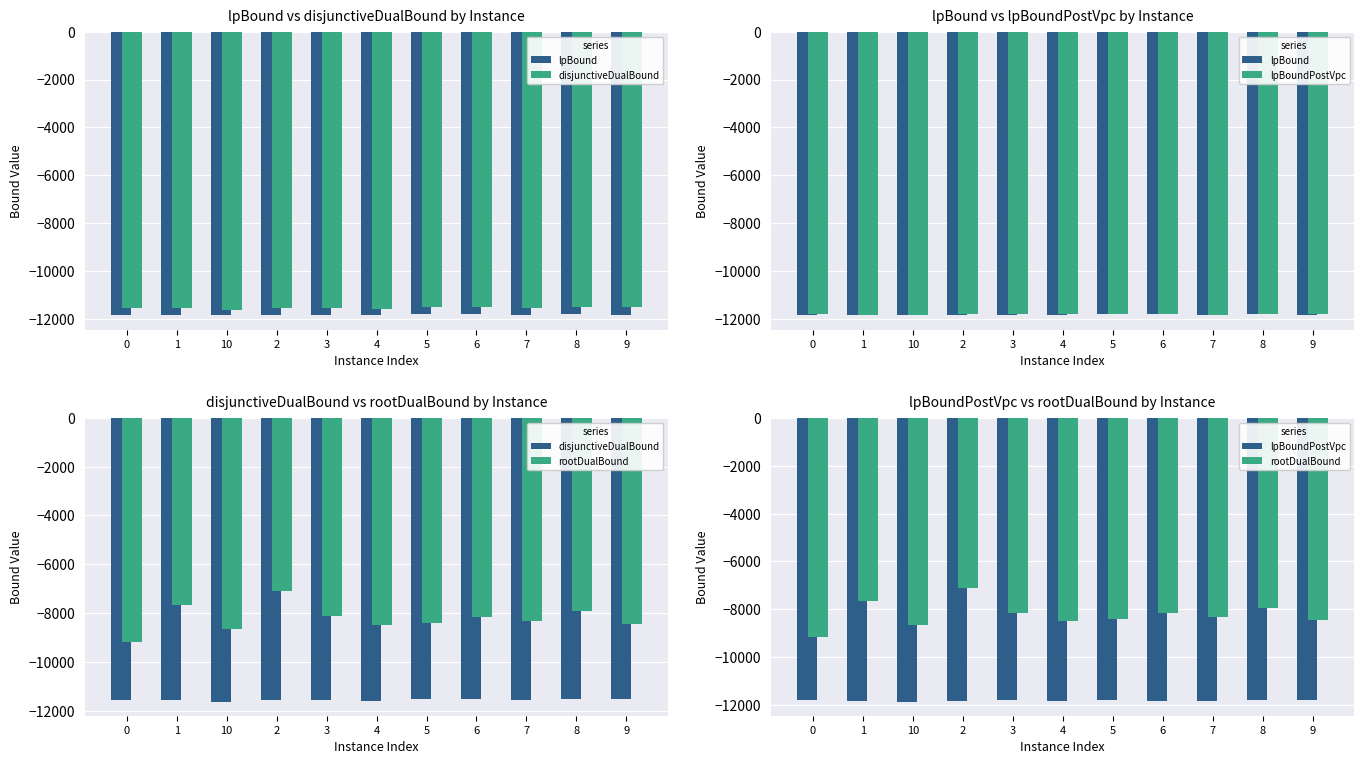

Which series has the largest range (max minus min)?

rootDualBound